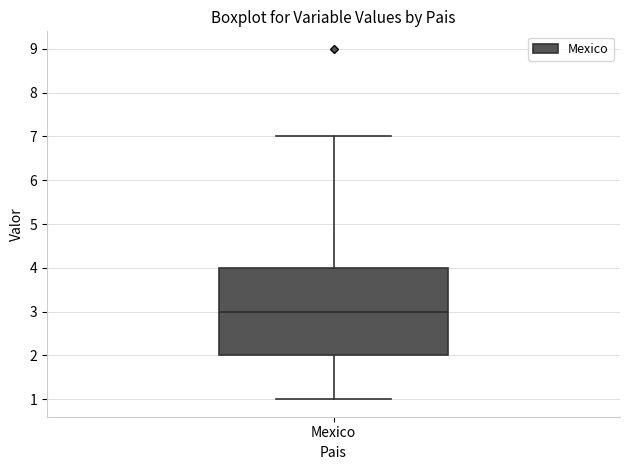

Read this box plot against the y-axis: the position of the median line, the range covered by the box, and the ends of both whiskers. The values are not printed on the chart, so give them approximately, as read against the axis.

median 3, box 2 to 4, whiskers 1 to 7